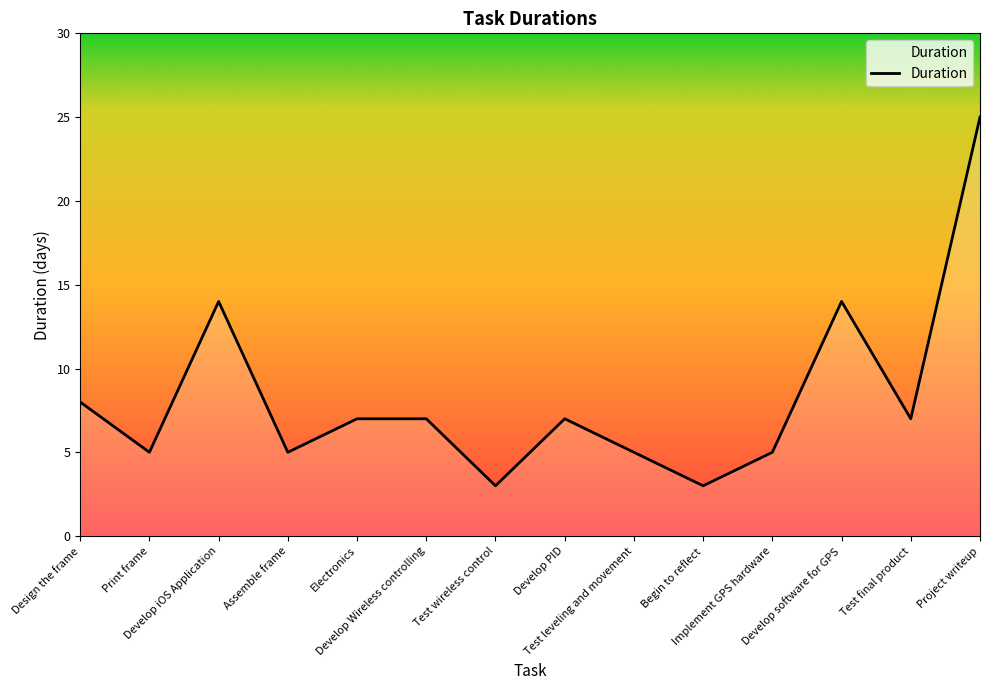

At which category does the chart reach its peak across all series?

Project writeup